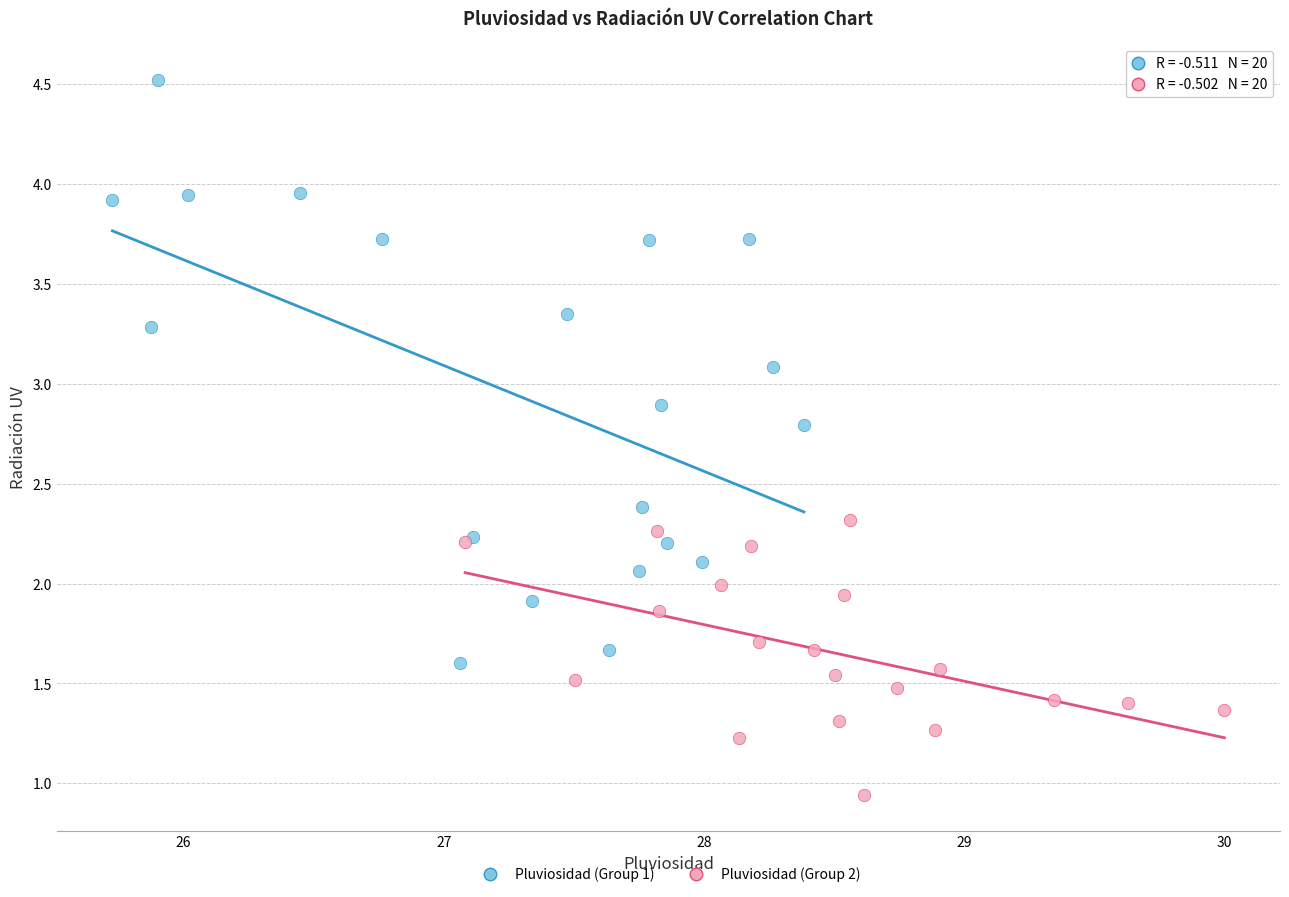

Which series contains the lowest Y value?

Pluviosidad (Group 2)